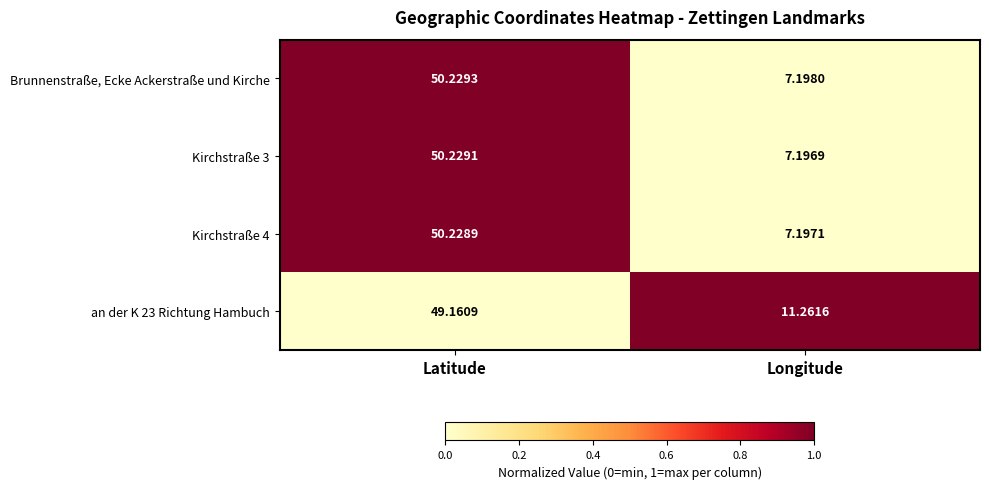

At which label is Brunnenstraße, Ecke Ackerstraße und Kirche closest to 28?

Longitude